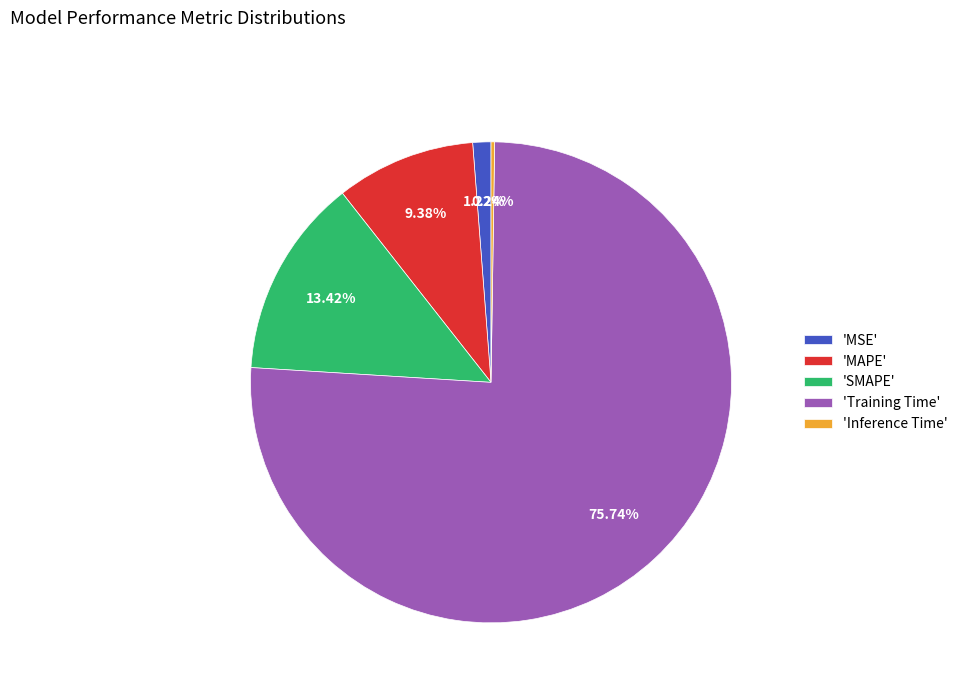

Does 'MSE' represent more than half of the total?

No